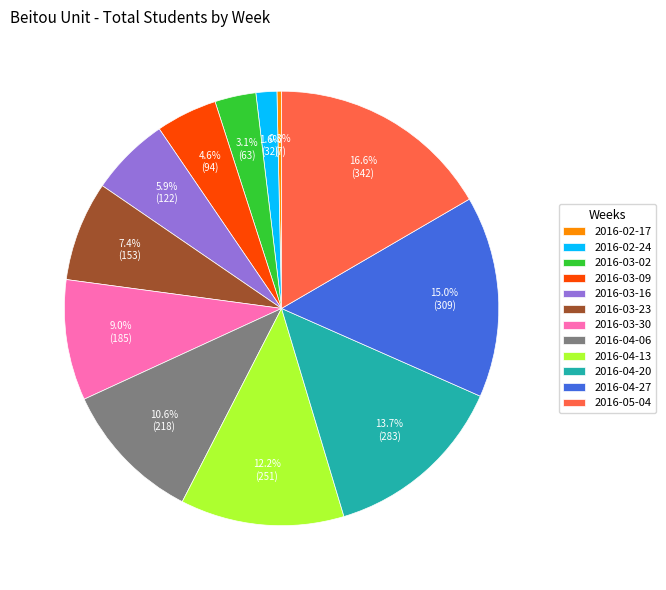

Is there a majority slice in this chart?

No